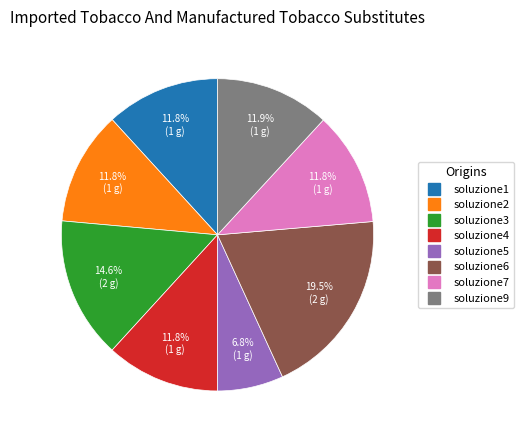

What percentage is the soluzione2 slice, to the nearest percent?

12%